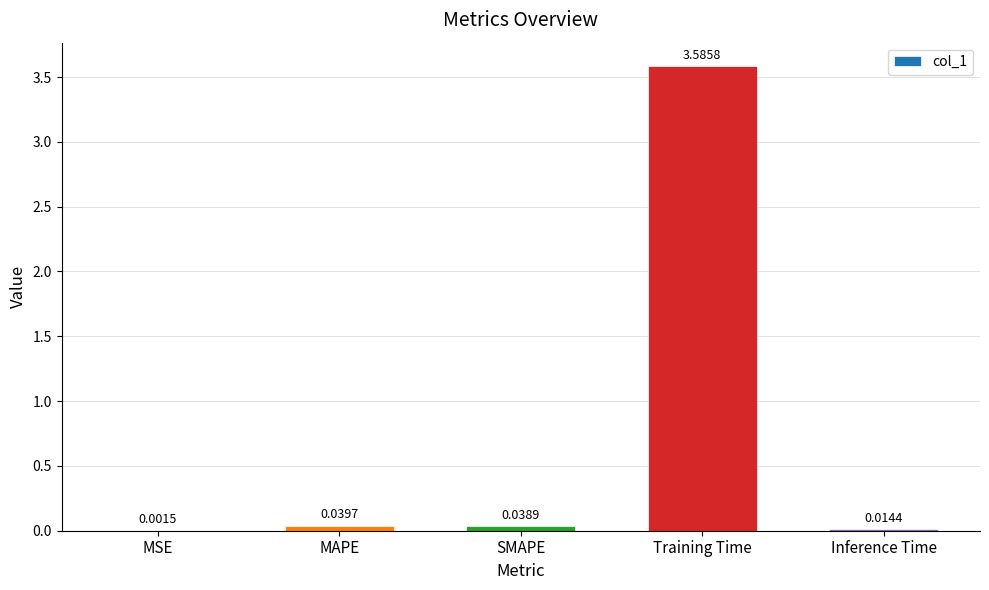

At which label is the value closest to 1?

MAPE